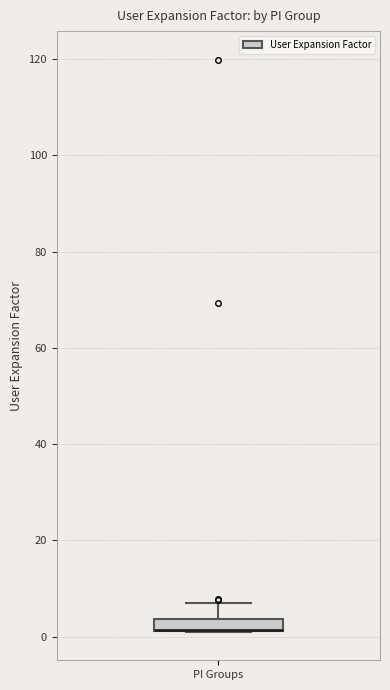

Where is the lower edge of the box for PI Groups on the y-axis? The values are not printed on the chart, so give them approximately, as read against the axis.

2